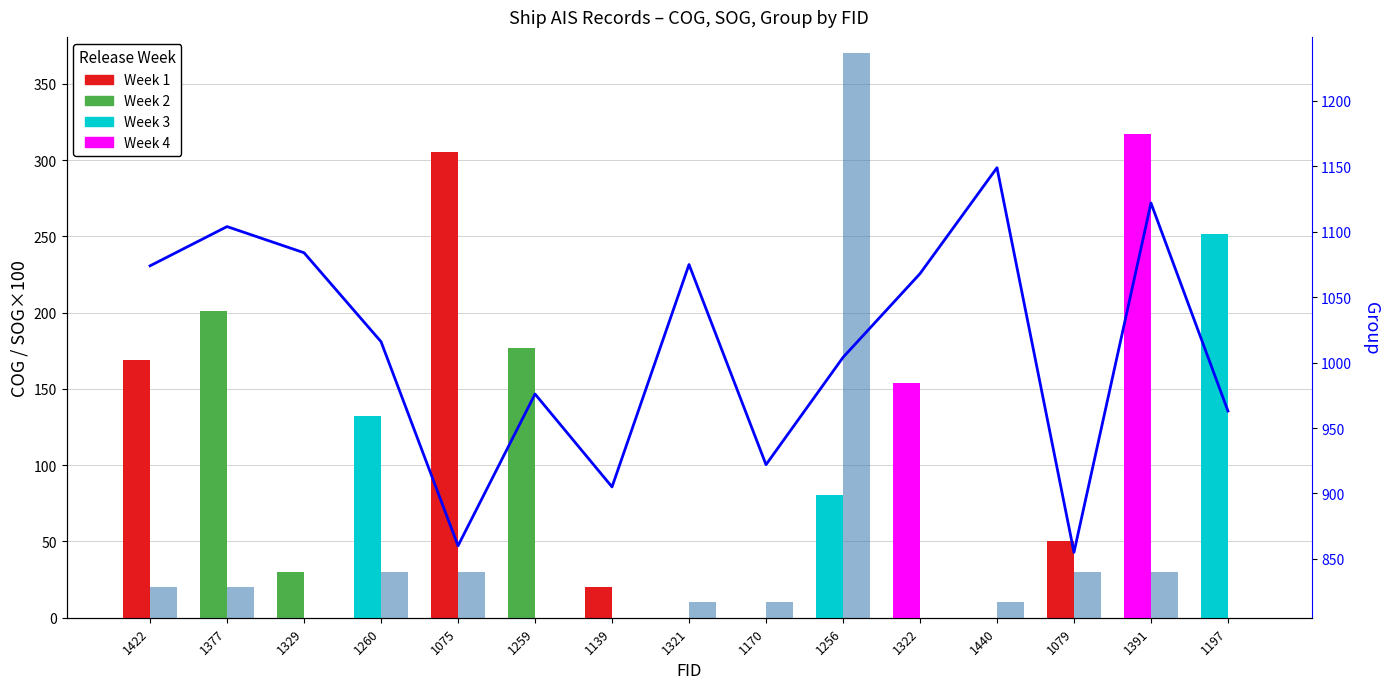

What is the label of the 14th bar from the right?

1377